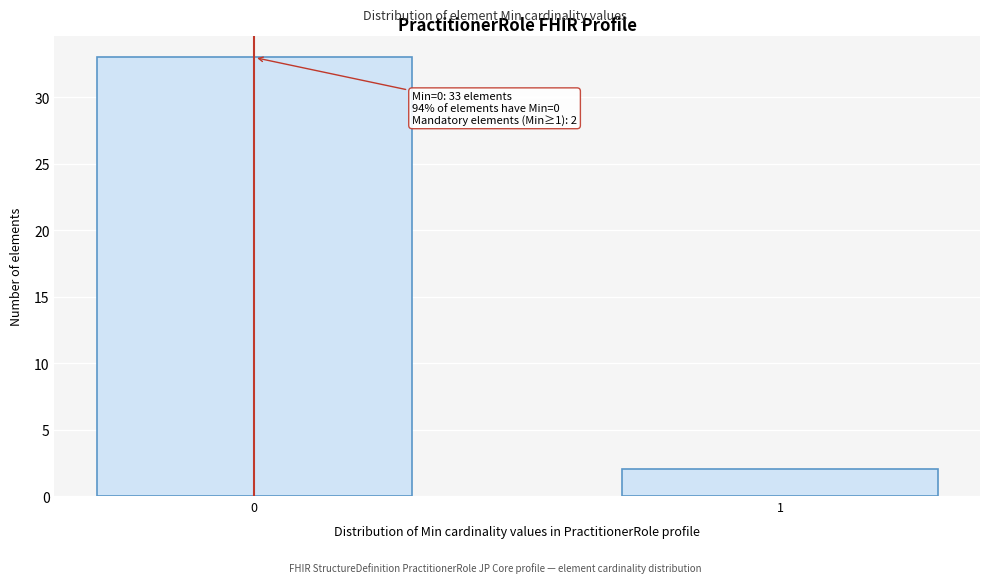

Reading left to right, list all the values displayed in this chart.

33	2